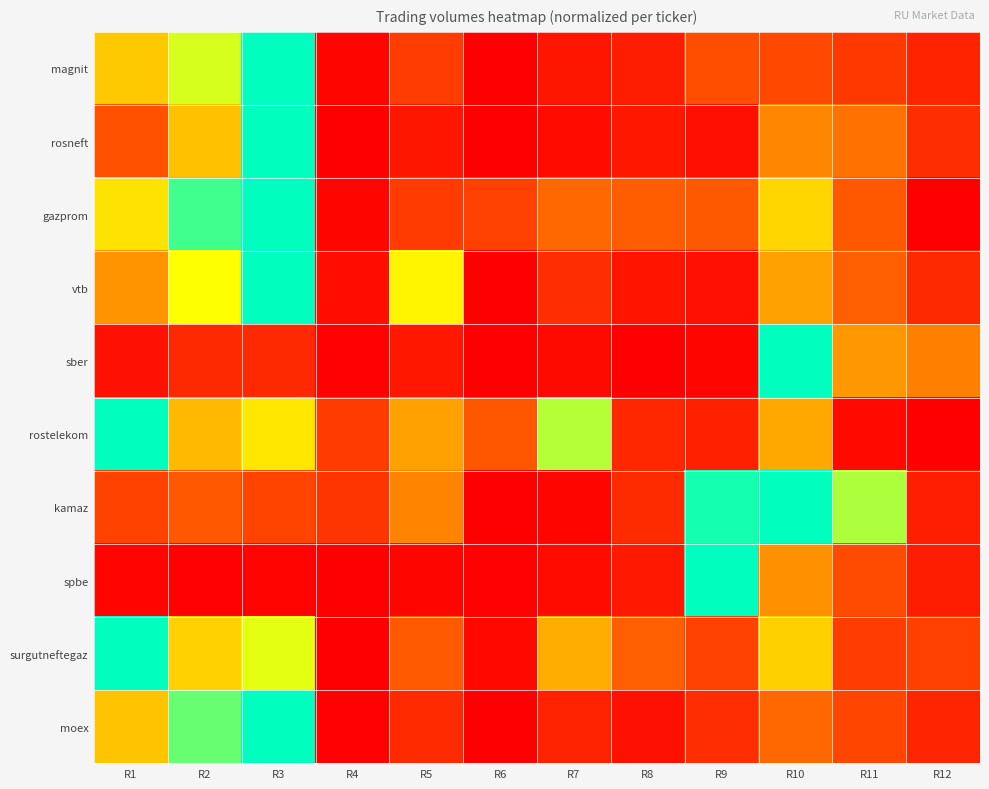

At which category does the chart reach its peak across all series?

R3